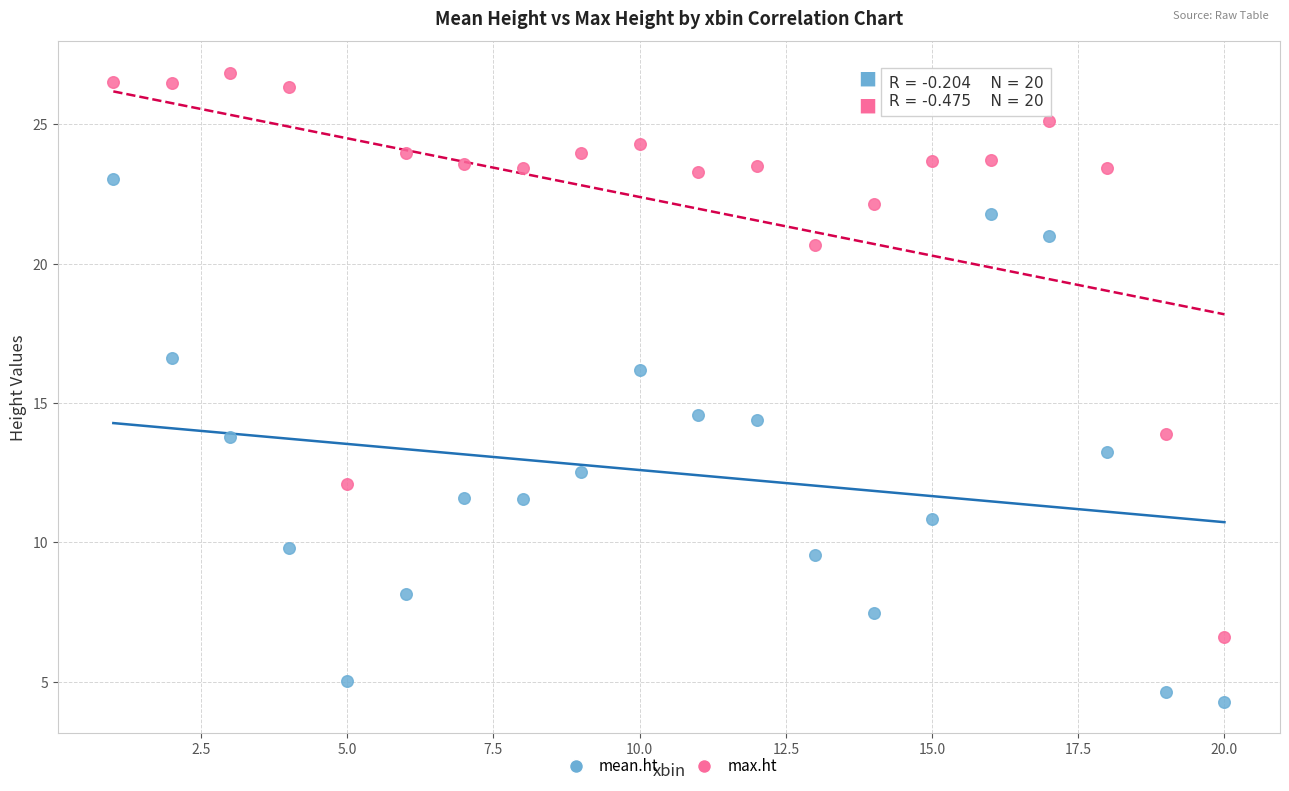

What is the X range (max minus min) for the scatter plot?

19.0